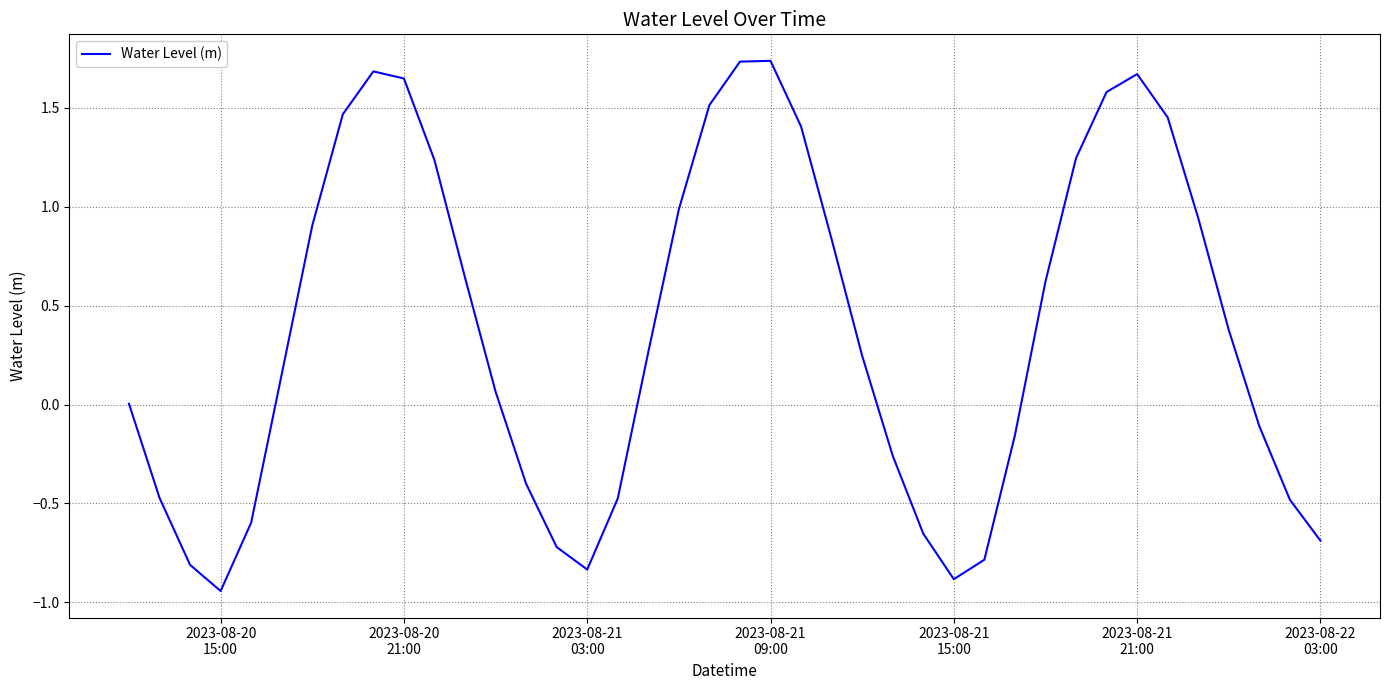

What is the difference between the maximum and minimum values?

2.7